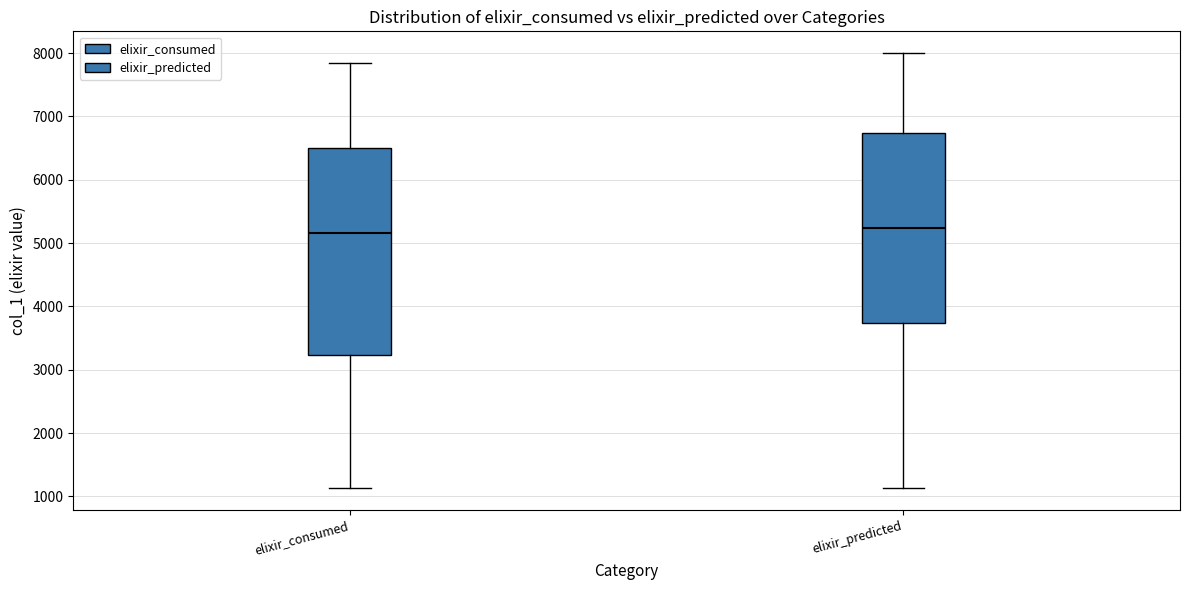

Reading left to right, transcribe this box plot: for each box, give where its median line is, the range the box spans, and where its two whiskers end, as read against the y-axis. The values are not printed on the chart, so give them approximately, as read against the axis.

elixir_consumed: median 5200, box 3200 to 6500, whiskers 1100 to 7800
elixir_predicted: median 5200, box 3700 to 6700, whiskers 1100 to 8000